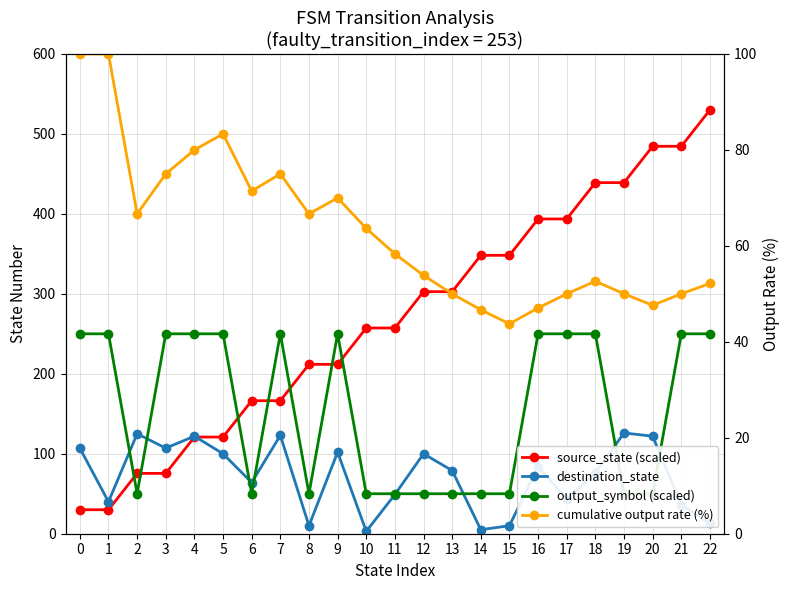

What is the sum of the cumulative output rate (%) values at 16 and 7?

122.1